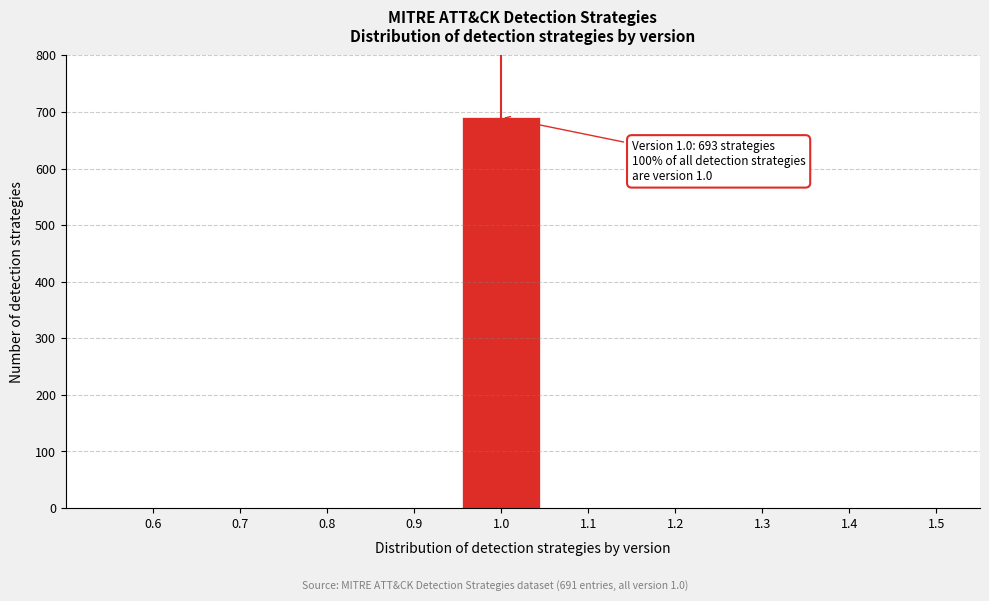

Reading right to left, extract all data points from this chart.

1.5=0	1.4=0	1.3=0	1.2=0	1.1=0	1.0=691	0.9=0	0.8=0	0.7=0	0.6=0